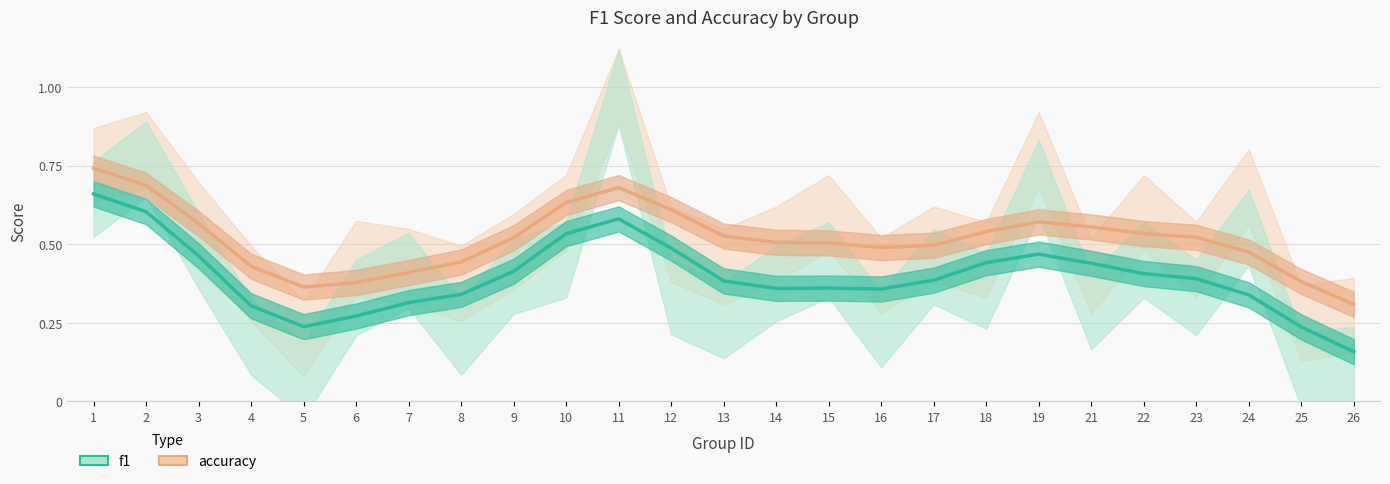

How many data points does each series have?

25